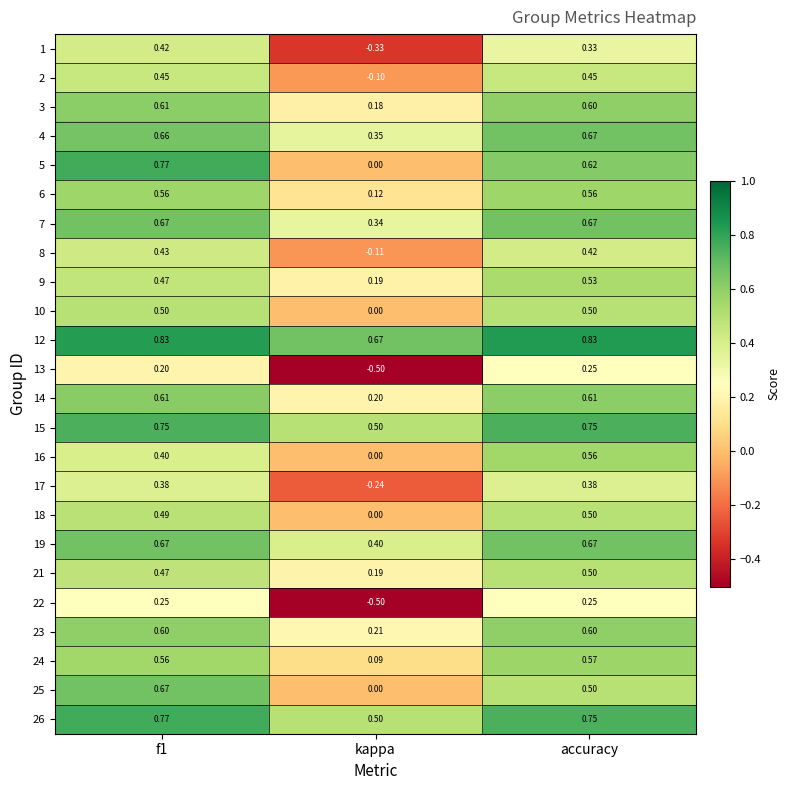

Which label corresponds to the smallest value in the chart?

kappa